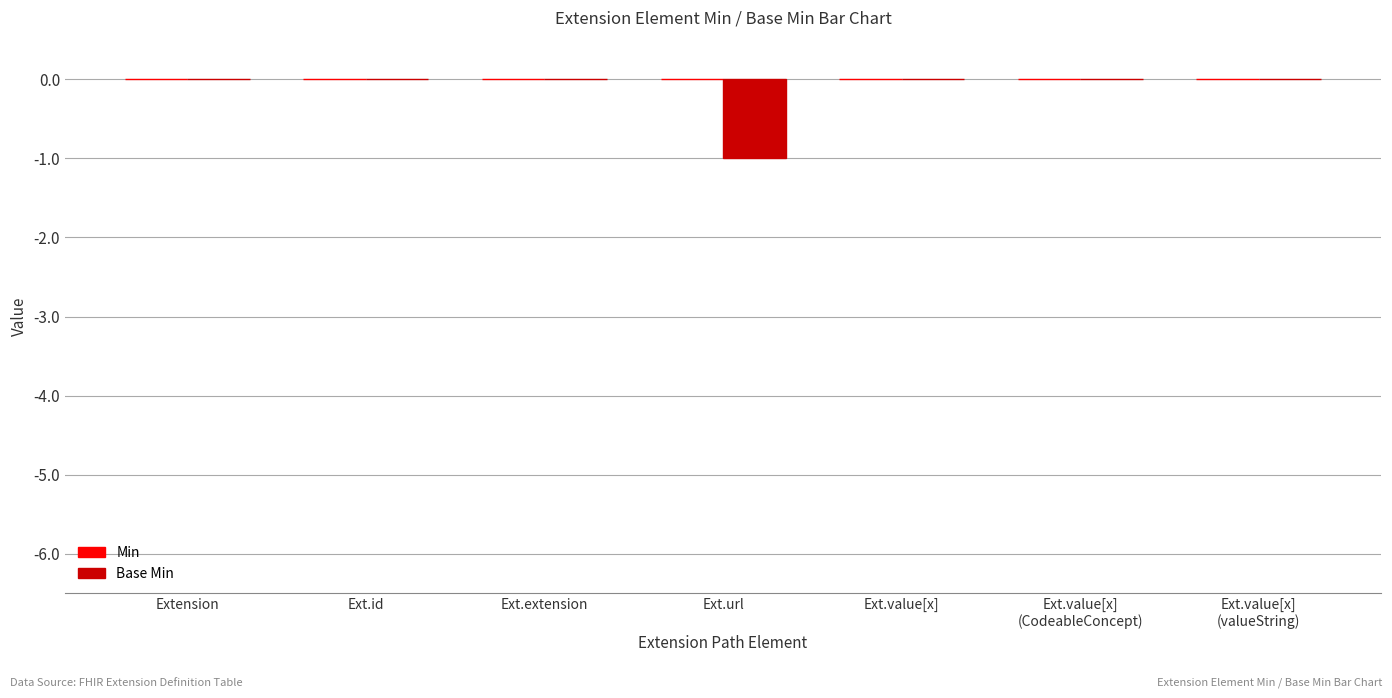

The value at Ext.url is -1. True or false?

True